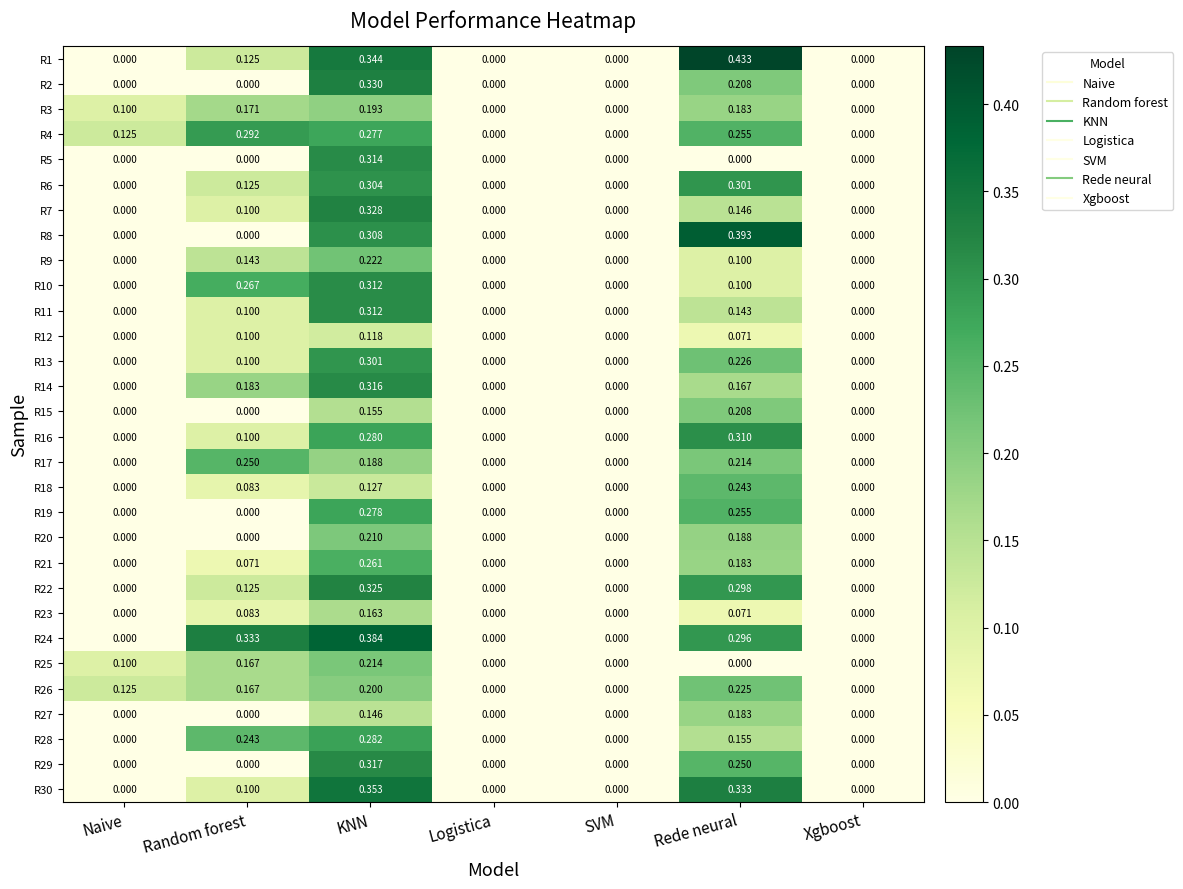

Which category has the highest value in the R9 series?

KNN